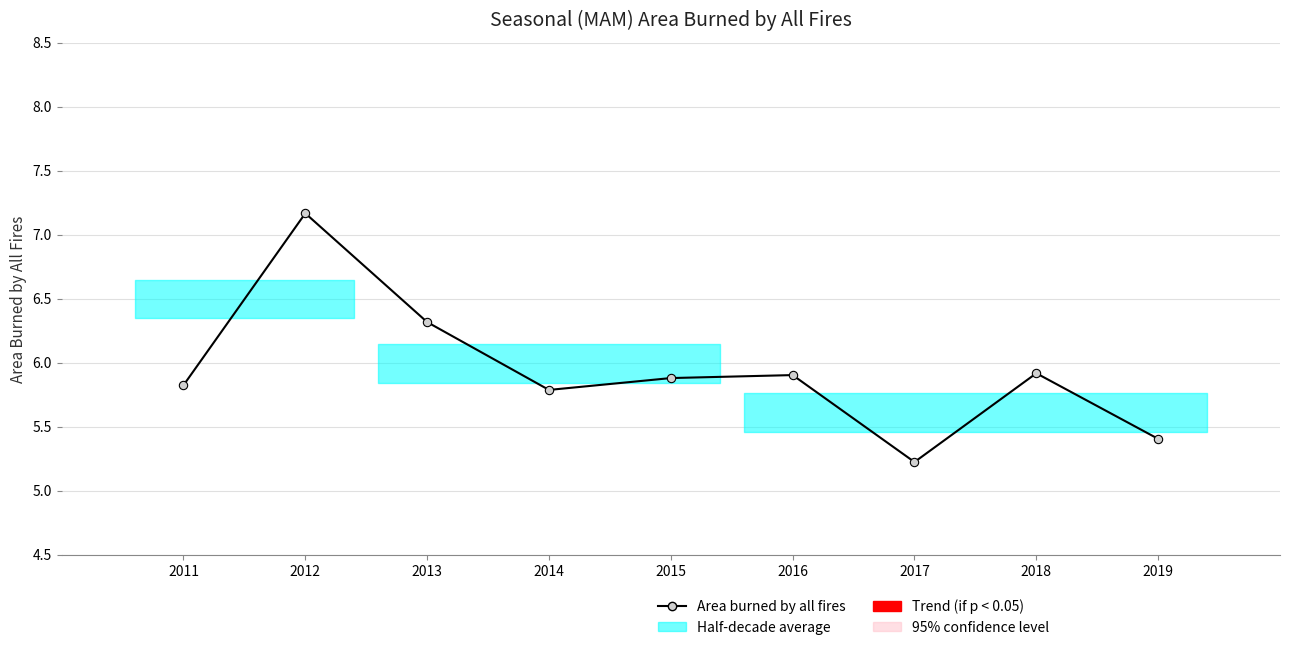

True or false: the data shows 3.8 at 2018.

False